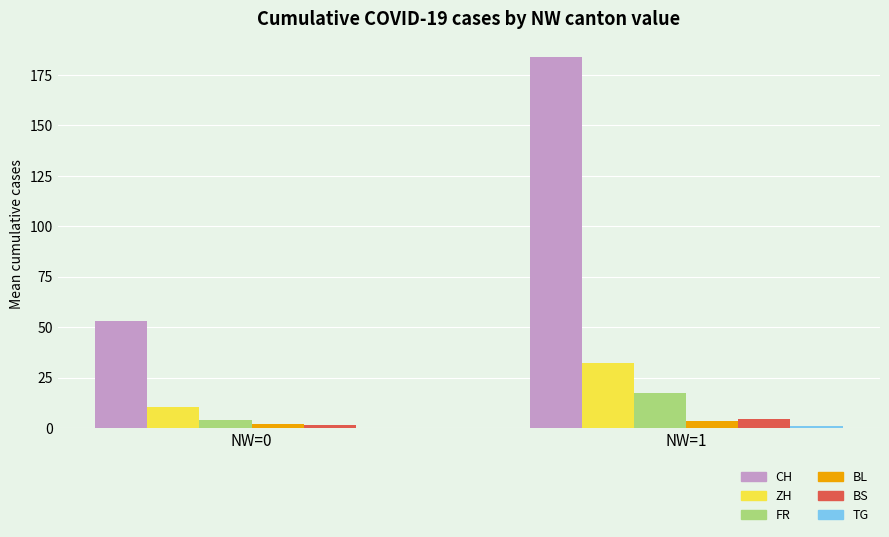

Between NW=0 and NW=1, which series saw the biggest shift?

CH